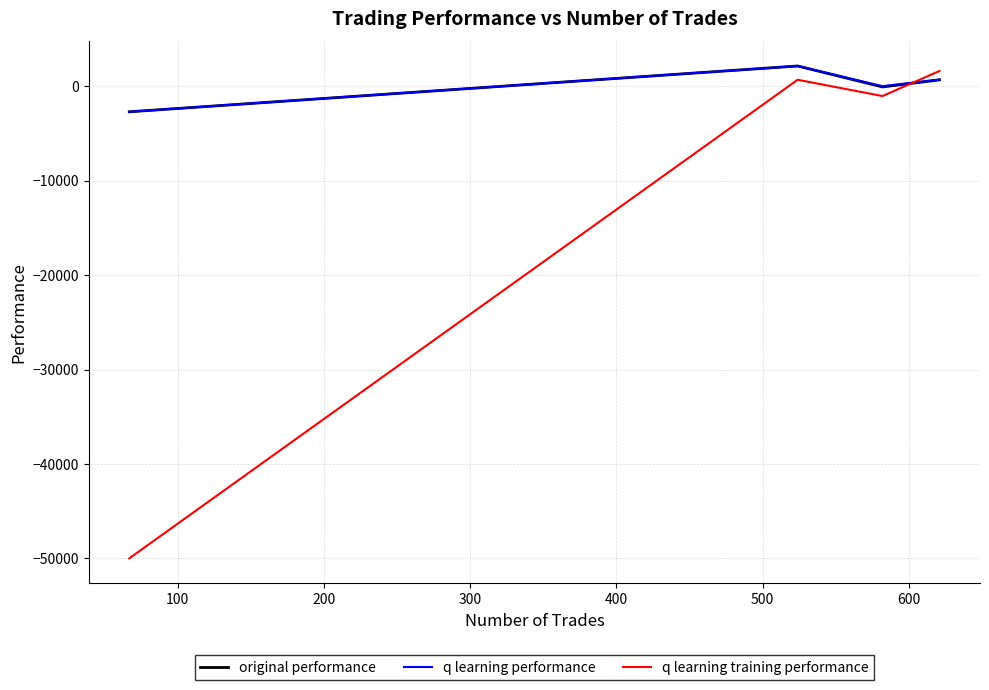

What are all the series names shown in the legend?

original performance, q learning performance, q learning training performance